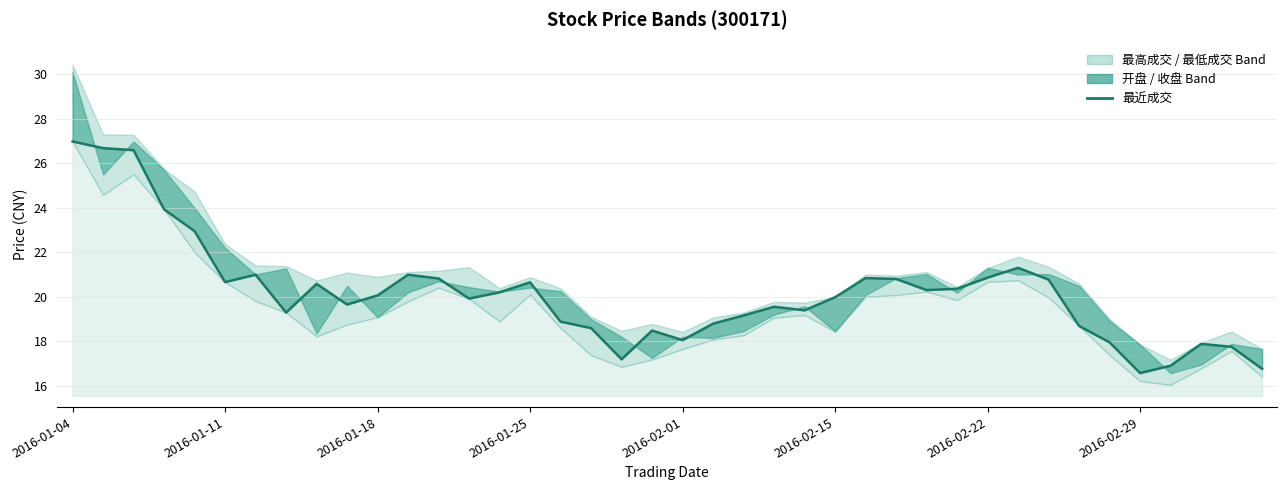

At which label is the value closest to 21?

2016-02-22